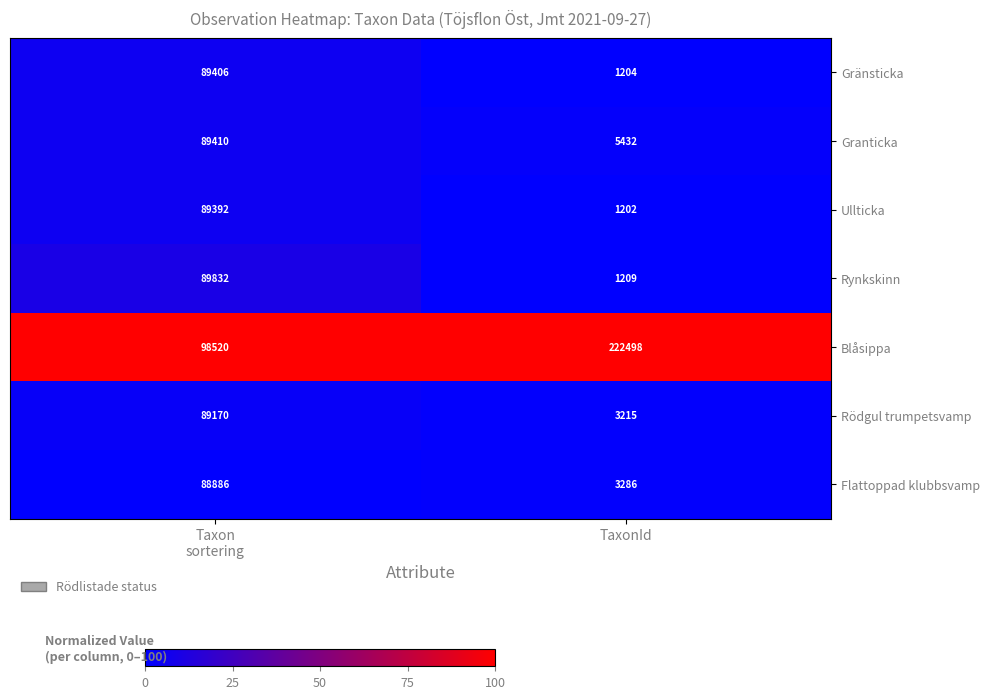

Reading left to right, extract all data points from this chart.

Gränsticka: 89406	1204
Granticka: 89410	5432
Ullticka: 89392	1202
Rynkskinn: 89832	1209
Blåsippa: 98520	222498
Rödgul trumpetsvamp: 89170	3215
Flattoppad klubbsvamp: 88886	3286